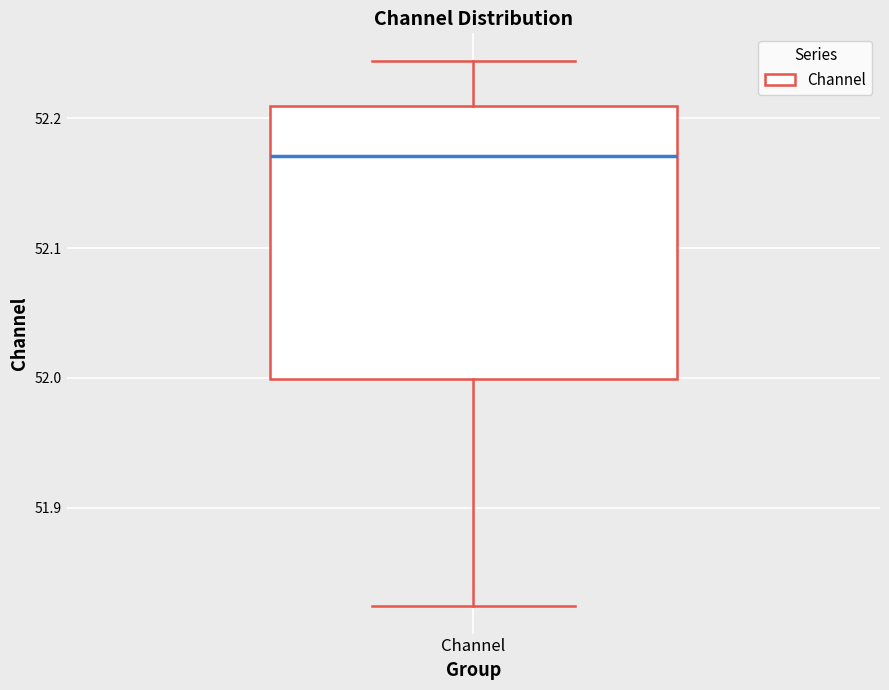

Where does the median line of the box for Channel sit on the y-axis? The values are not printed on the chart, so give them approximately, as read against the axis.

52.17